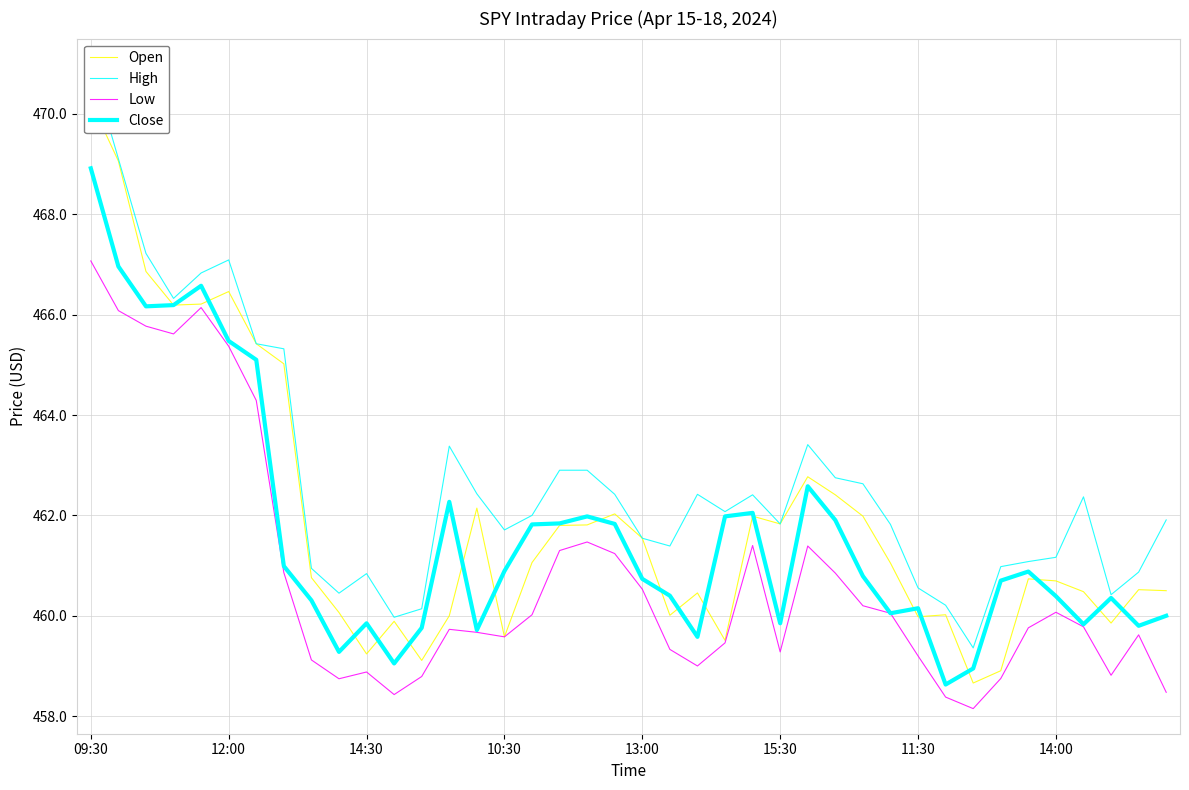

Rank the series by their maximum value, from lowest to highest.

Low, Close, Open, High